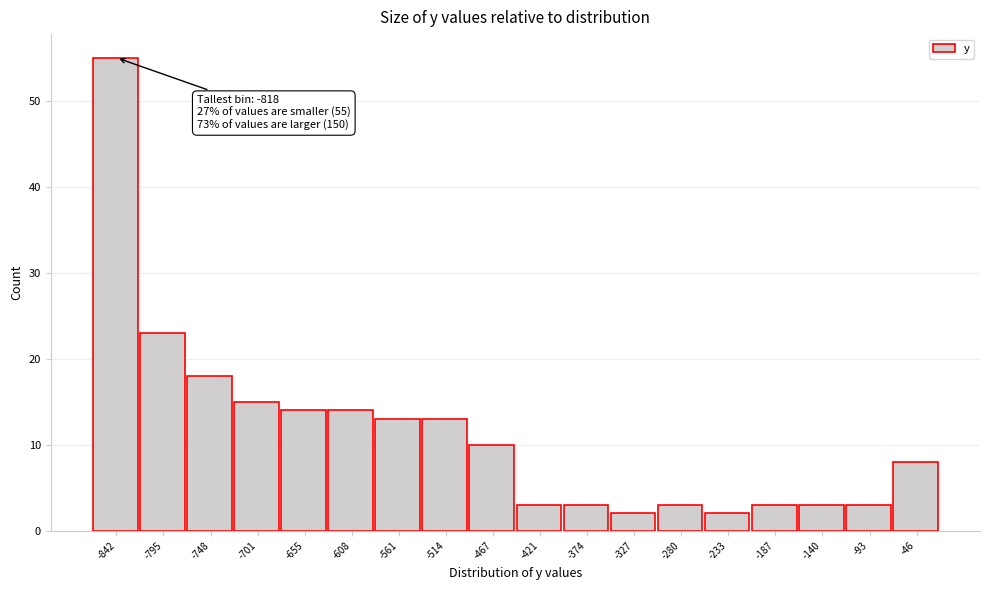

Reading left to right, list all the values displayed in this chart.

-842=55	-795=23	-748=18	-701=15	-655=14	-608=14	-561=13	-514=13	-467=10	-421=3	-374=3	-327=2	-280=3	-233=2	-187=3	-140=3	-93=3	-46=8